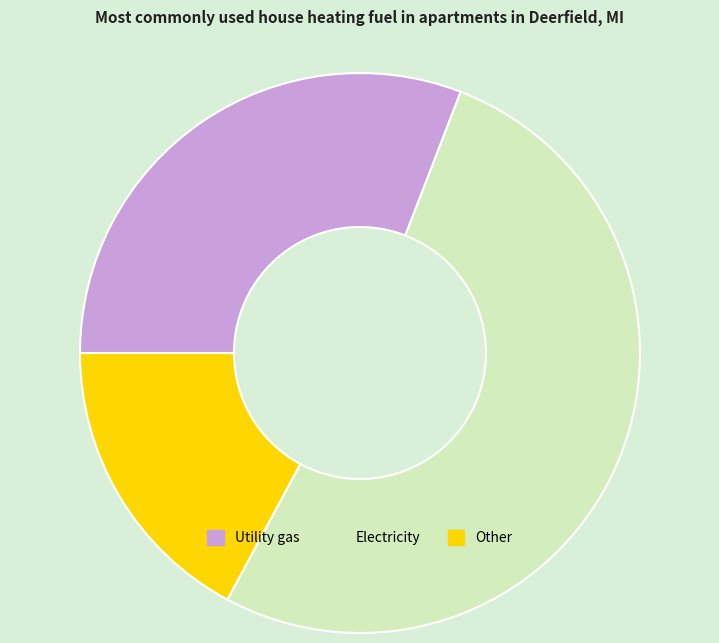

How many slices are in this pie chart?

3